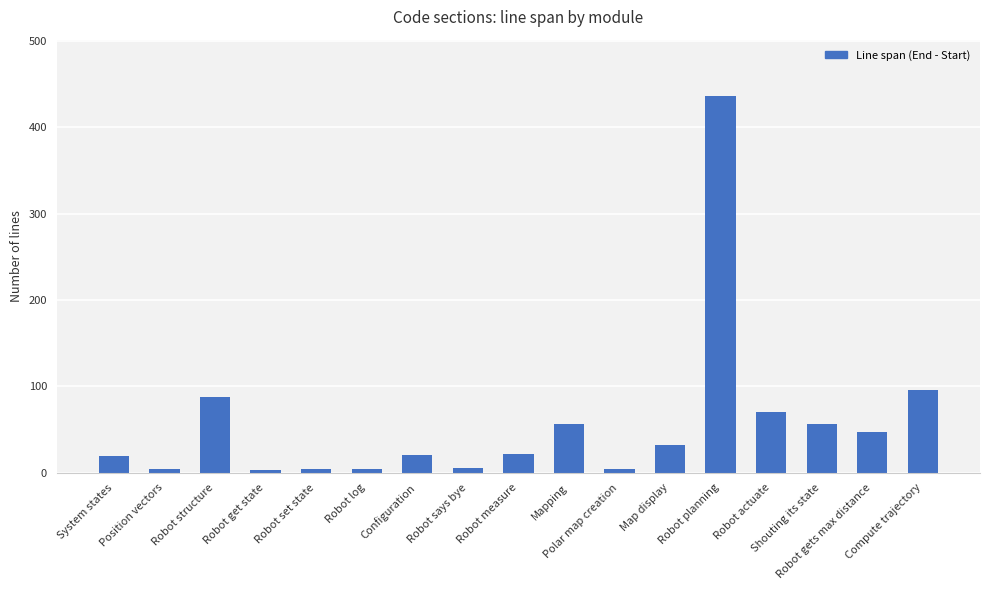

What position from the right is Robot actuate?

4